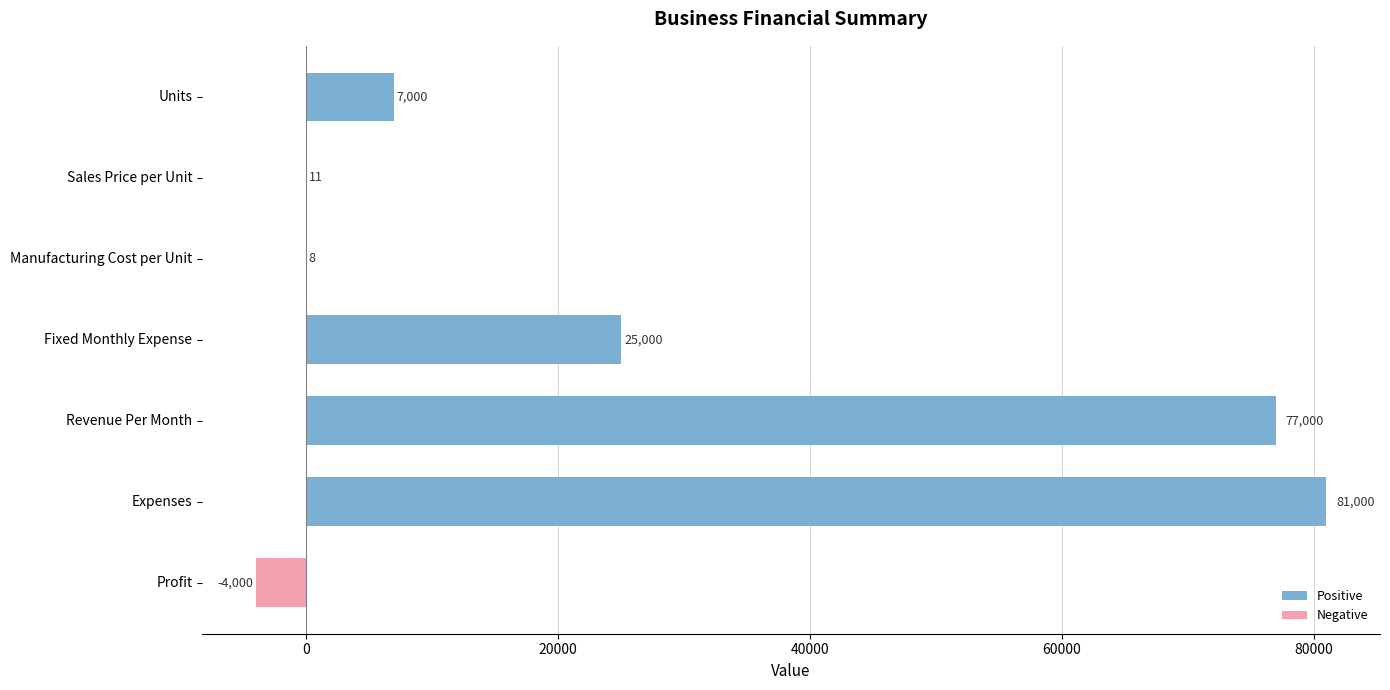

How many positive values are there?

6